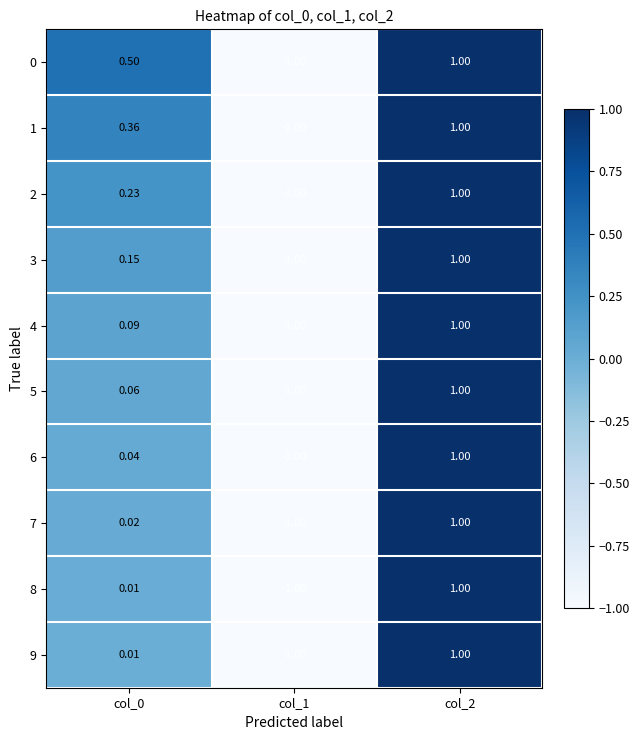

Is the value of 0 at col_0 greater than the value of 1 at col_0?

Yes